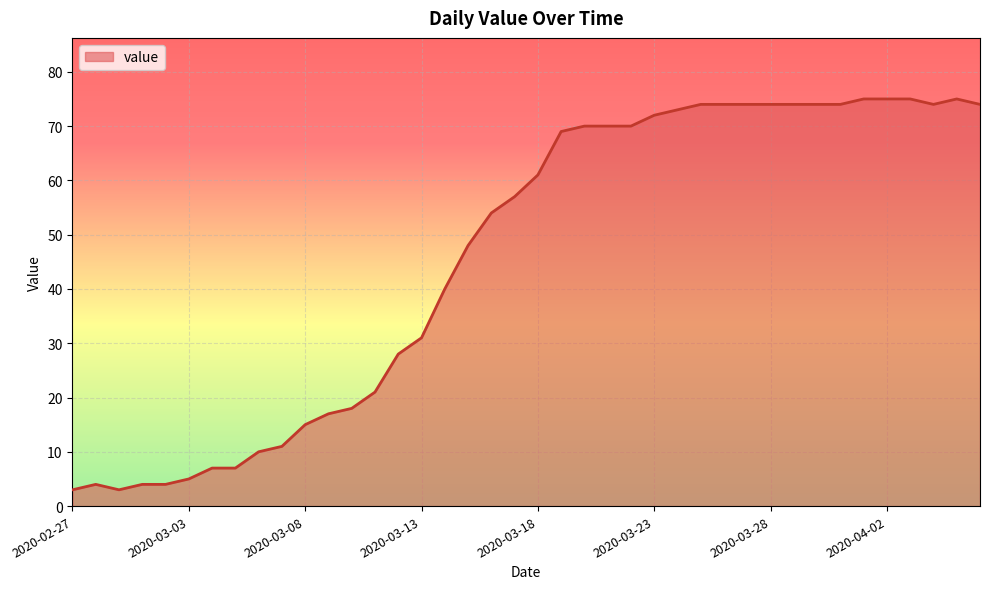

What is the sum of all values?

1838